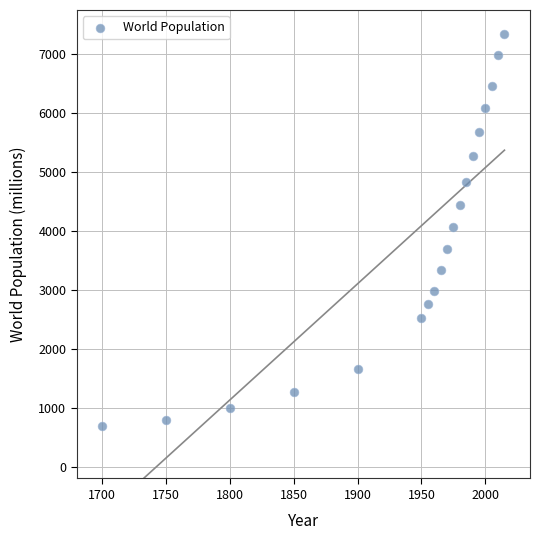

What is the range of X values (max minus min)?

315